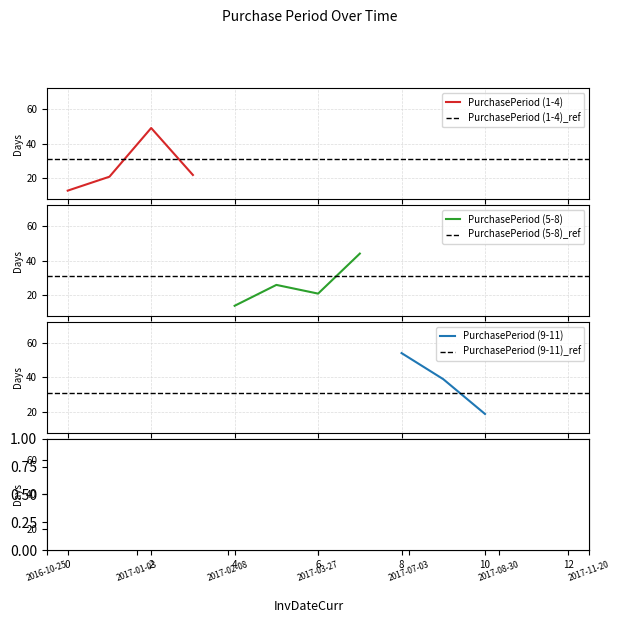

True or false: PurchasePeriod (1-4) has more than 0 points higher than both neighbors.

True